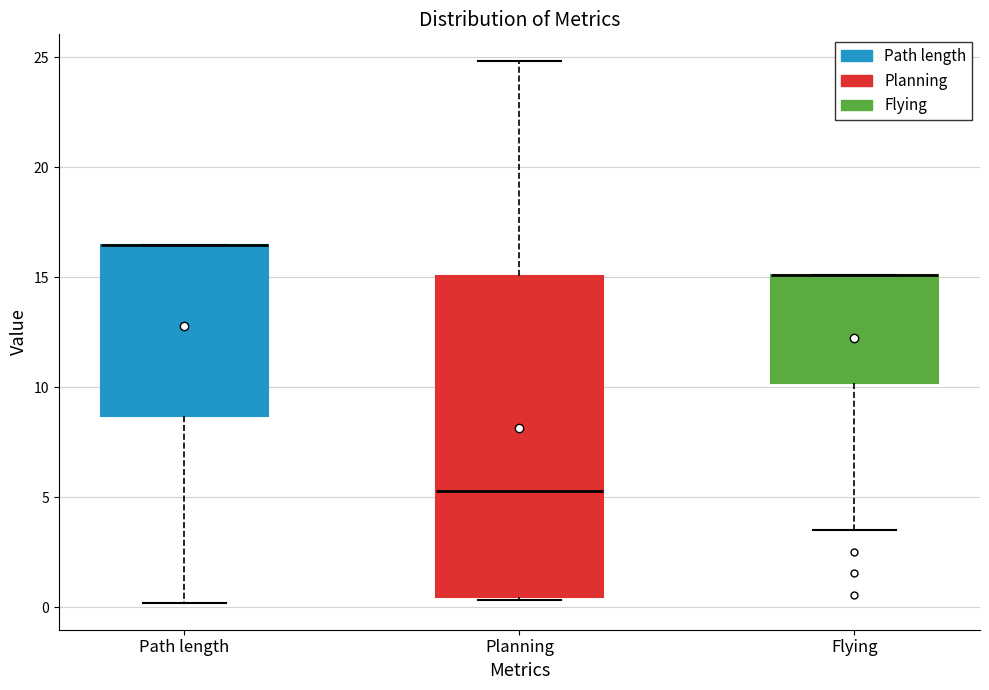

Where does the median line of the box for Planning sit on the y-axis? The values are not printed on the chart, so give them approximately, as read against the axis.

5.5